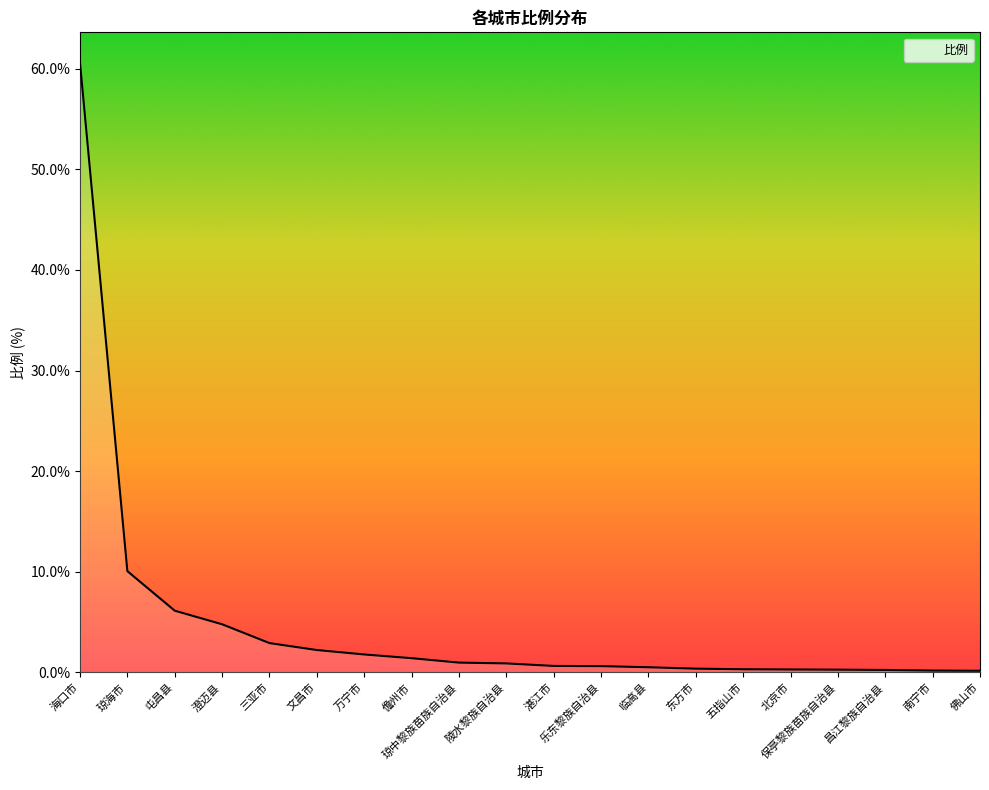

True or false: the data shows 13.4 at 海口市.

False